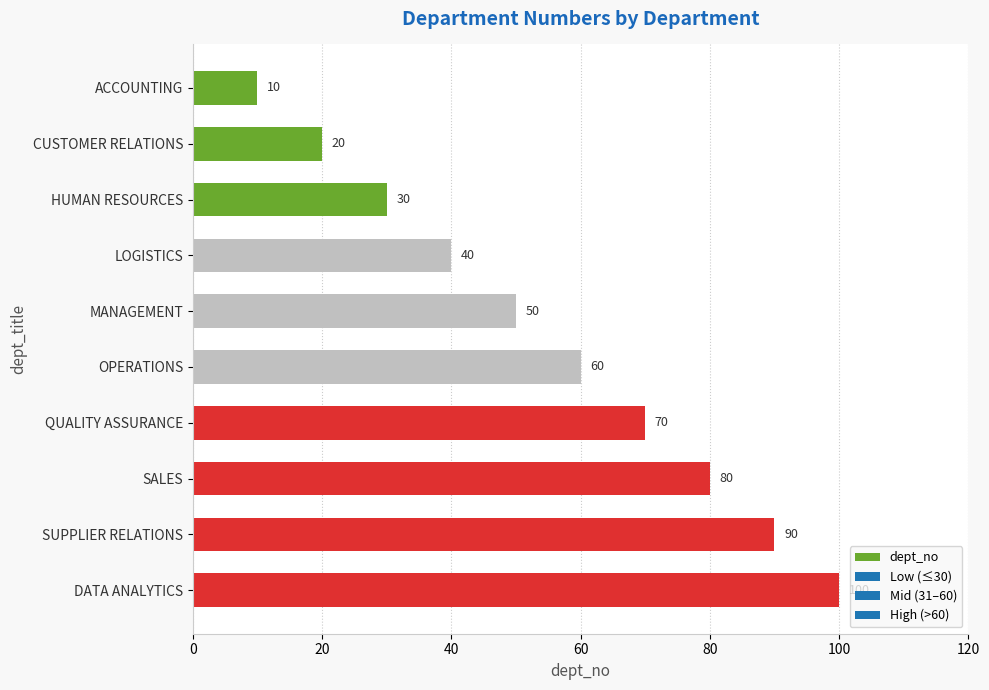

How many data points are less than 60?

5